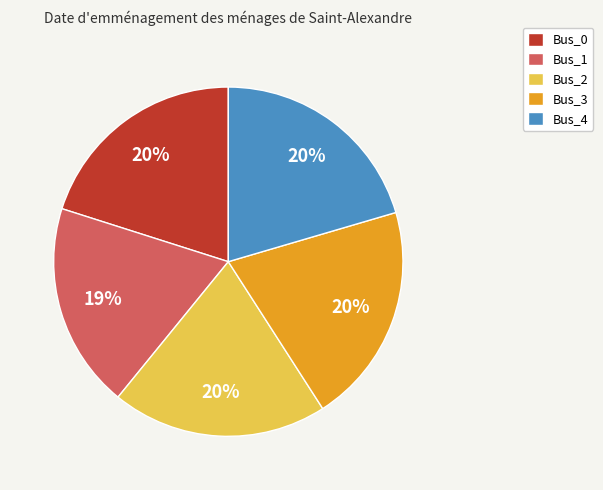

Which slice is the smallest?

Bus_1